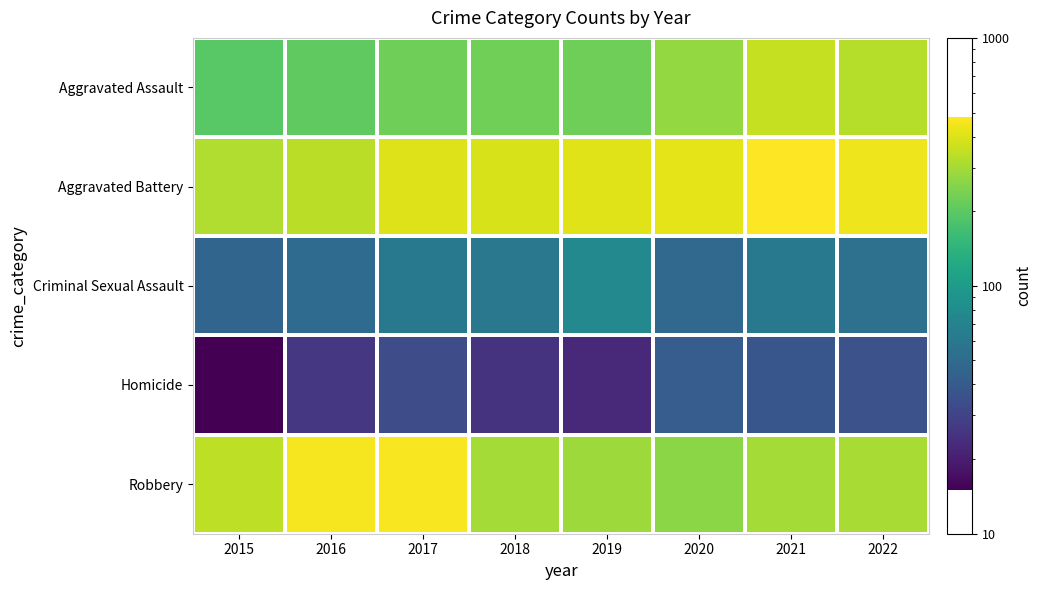

List the series in order of their peak value, lowest first.

Homicide, Criminal Sexual Assault, Aggravated Assault, Robbery, Aggravated Battery